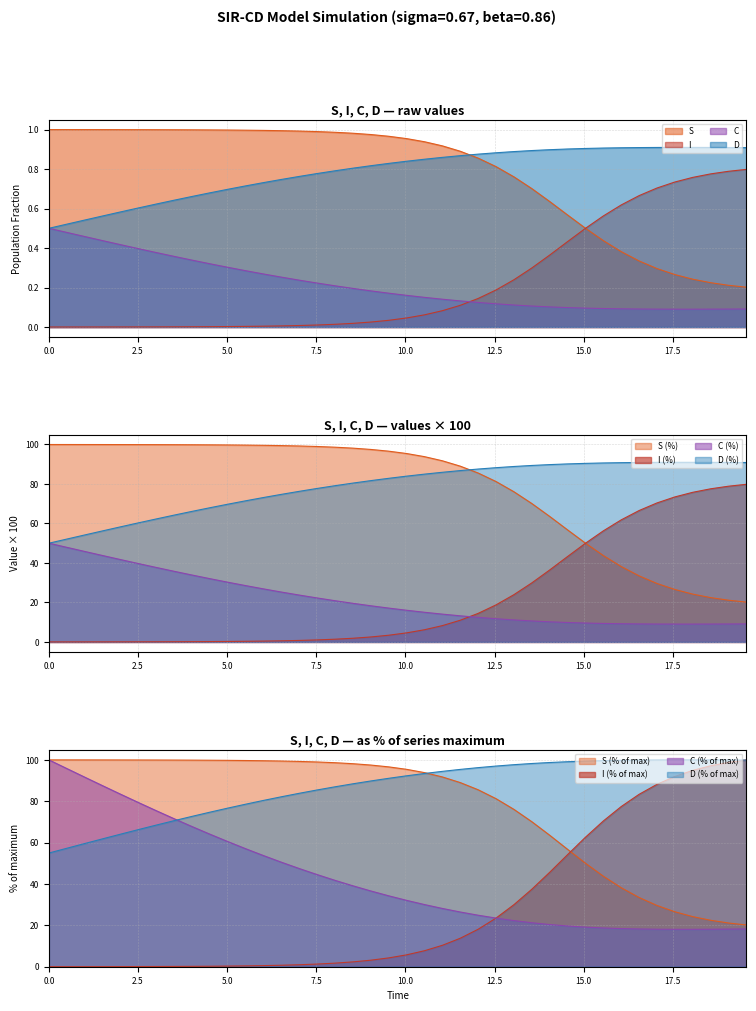

At how many categories does at least one series exceed 48?

40